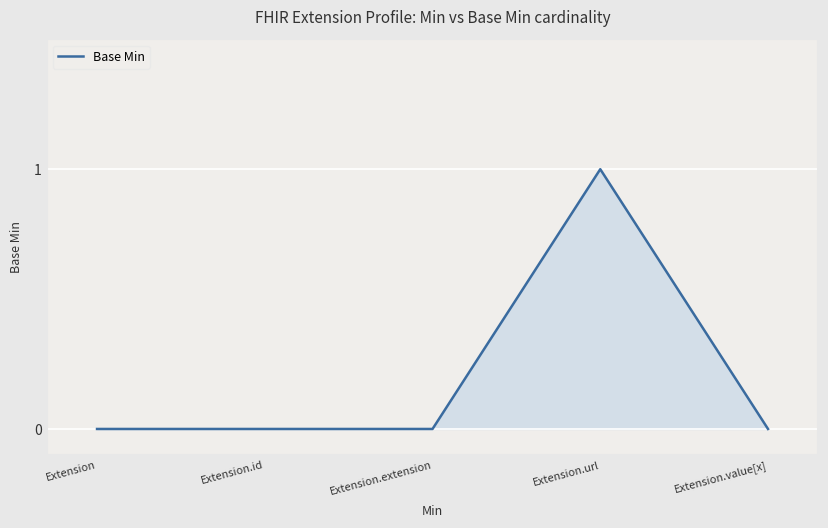

Is it true that the value at Extension is 1?

False